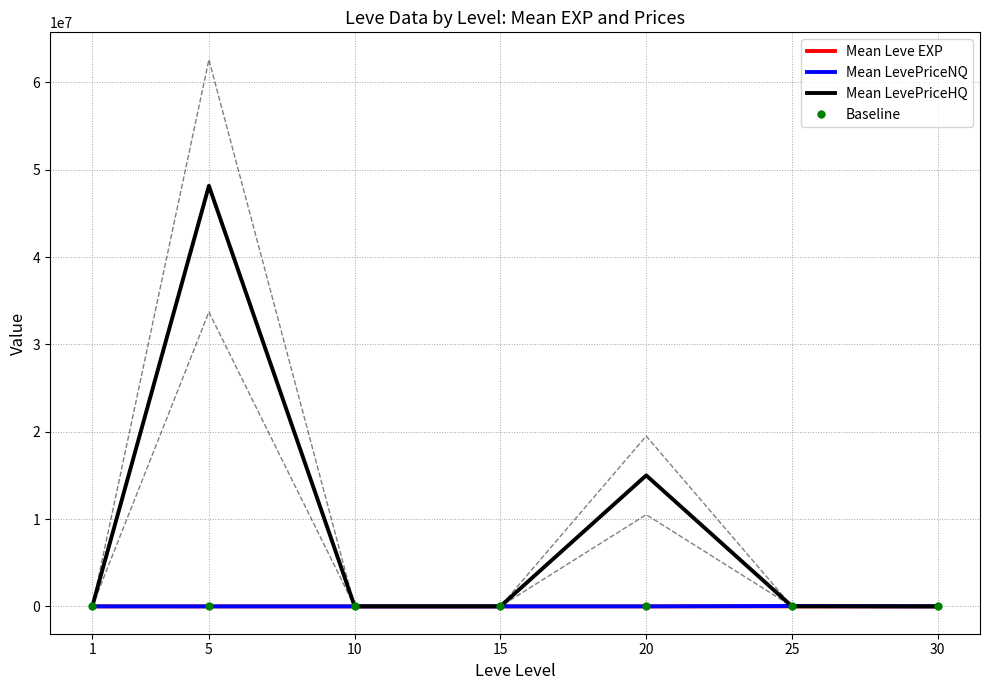

Is it true that Mean LevePriceNQ equals 2508.0 at 20?

True